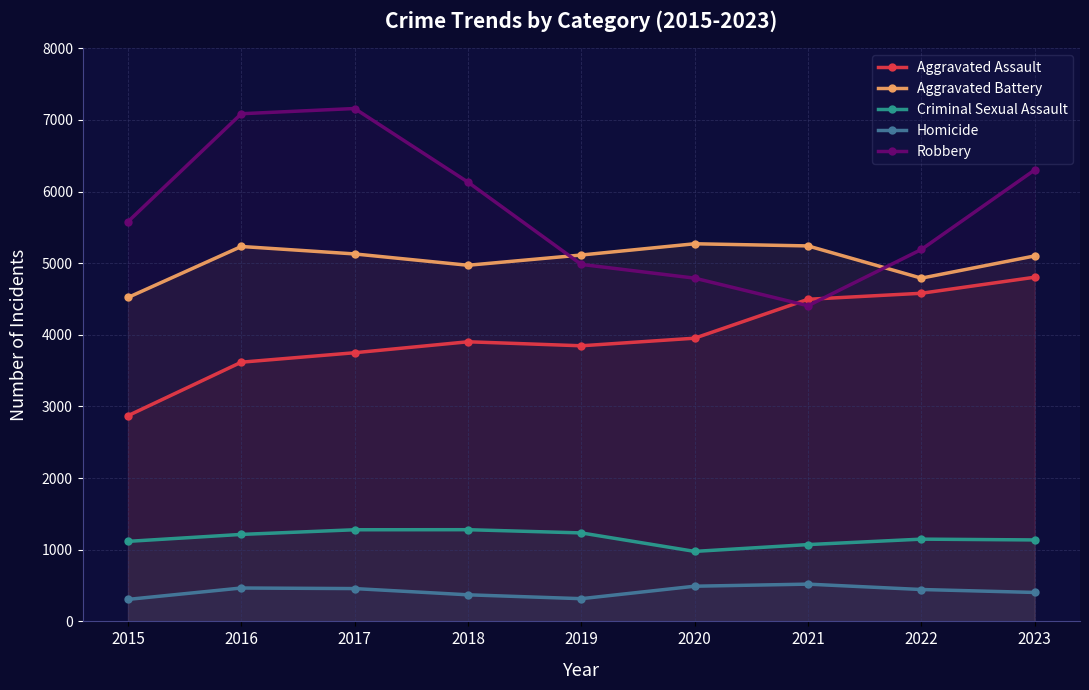

What is the difference between the maximum and minimum values in the Aggravated Battery series?

750